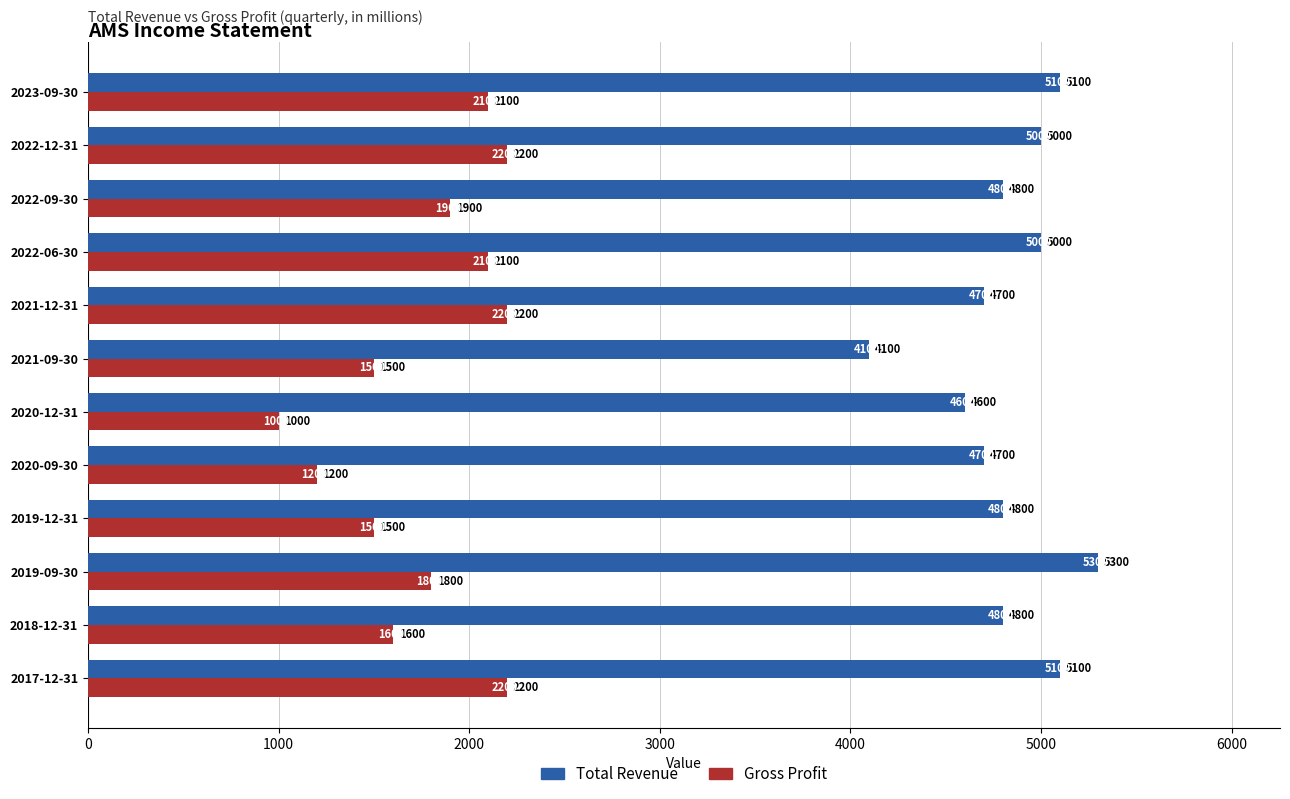

Which series changed the most between 2023-09-30 and 2022-06-30?

Total Revenue